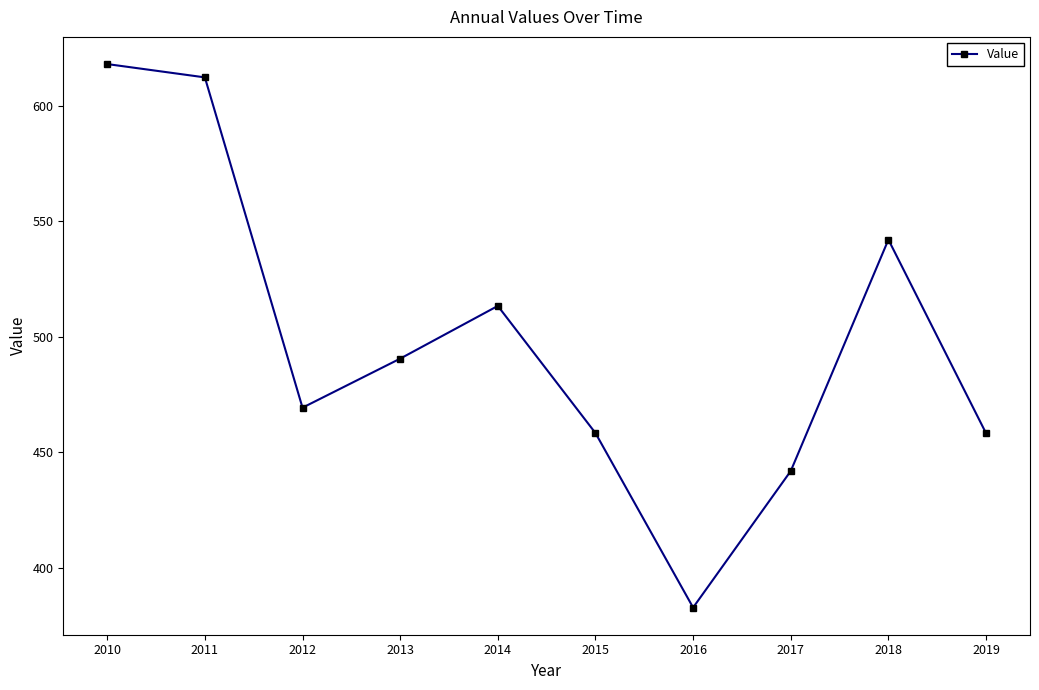

How many categories are shown in the chart?

10